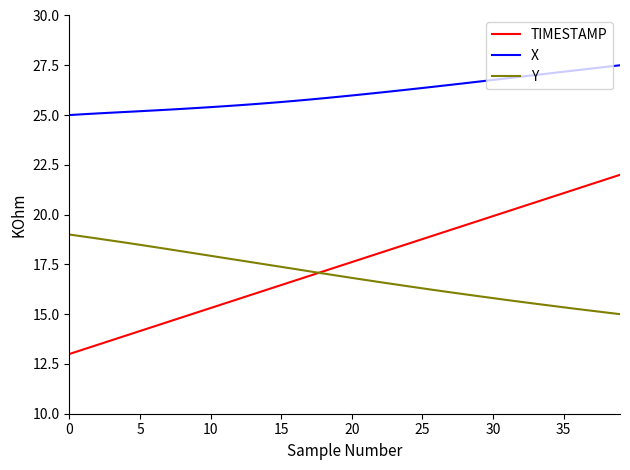

Rank the series by their maximum value, from lowest to highest.

Y, TIMESTAMP, X